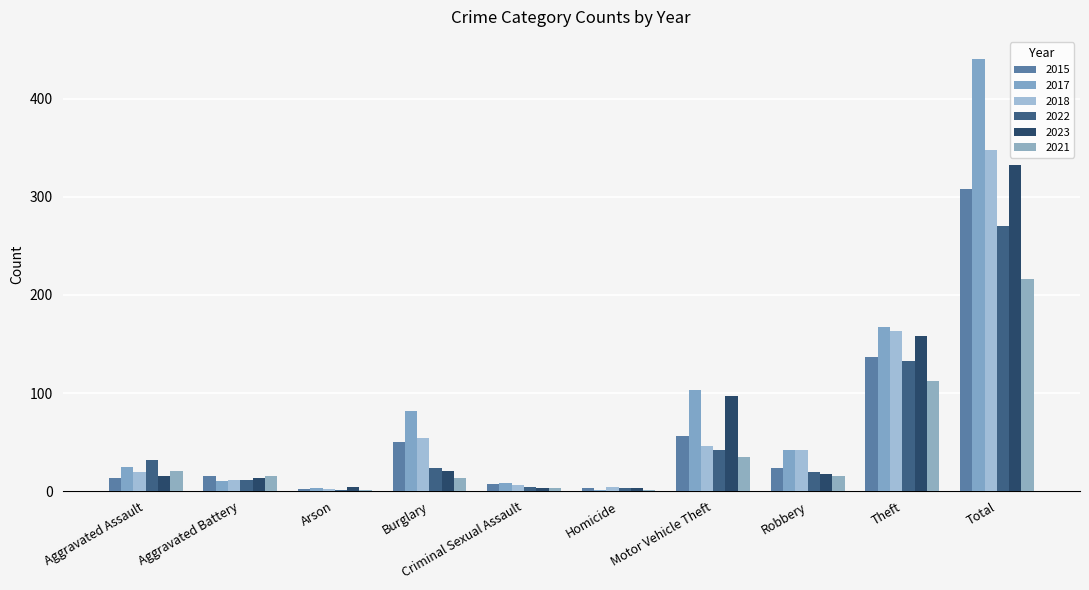

Which series has the largest range (max minus min)?

2017